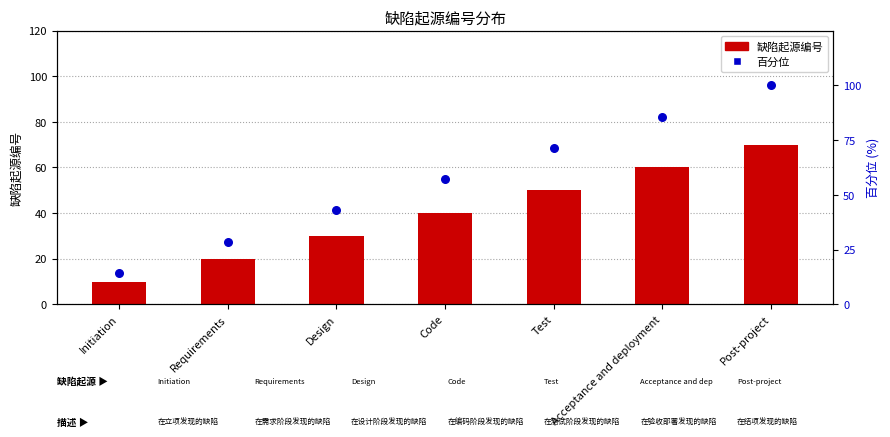

Is the value of 百分位 at Design greater than the value of 缺陷起源编号 at Acceptance and deployment?

No